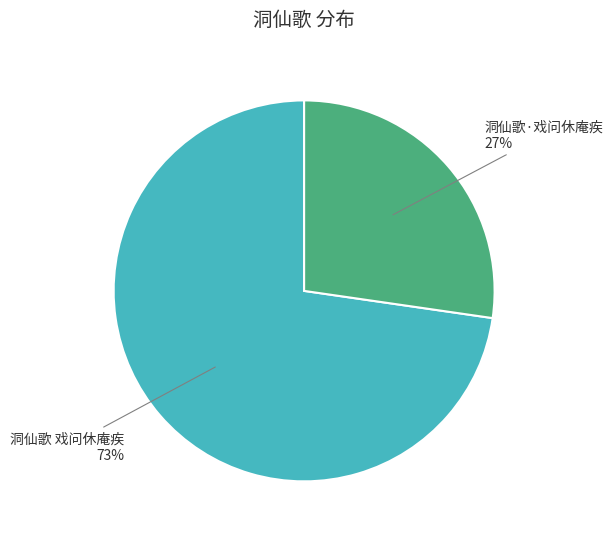

To the nearest percent, what is the average slice percentage?

50%